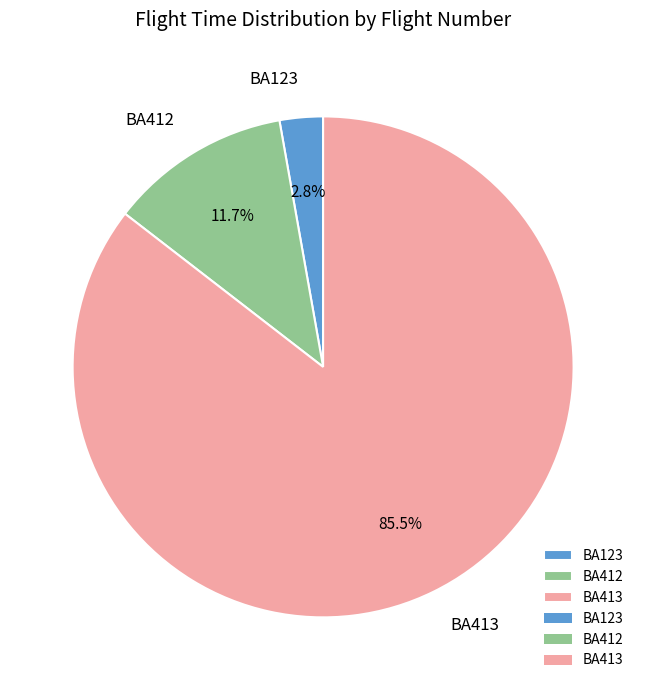

Does BA123 represent more than half of the total?

No